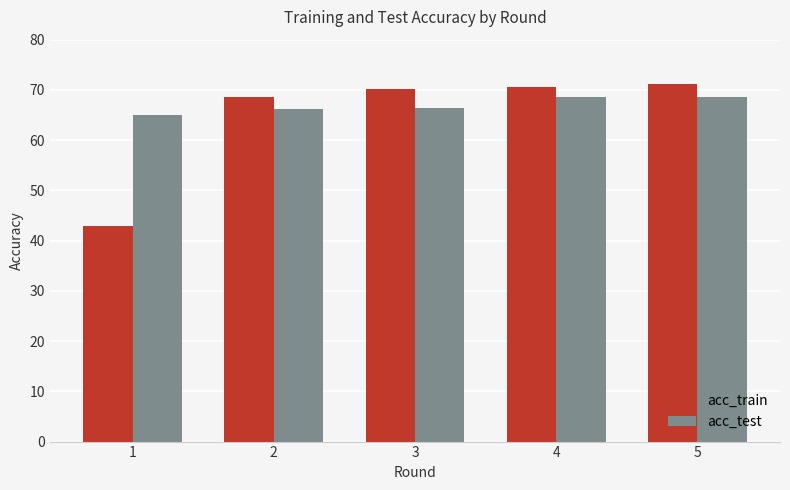

What is the maximum value for acc_test?

68.7